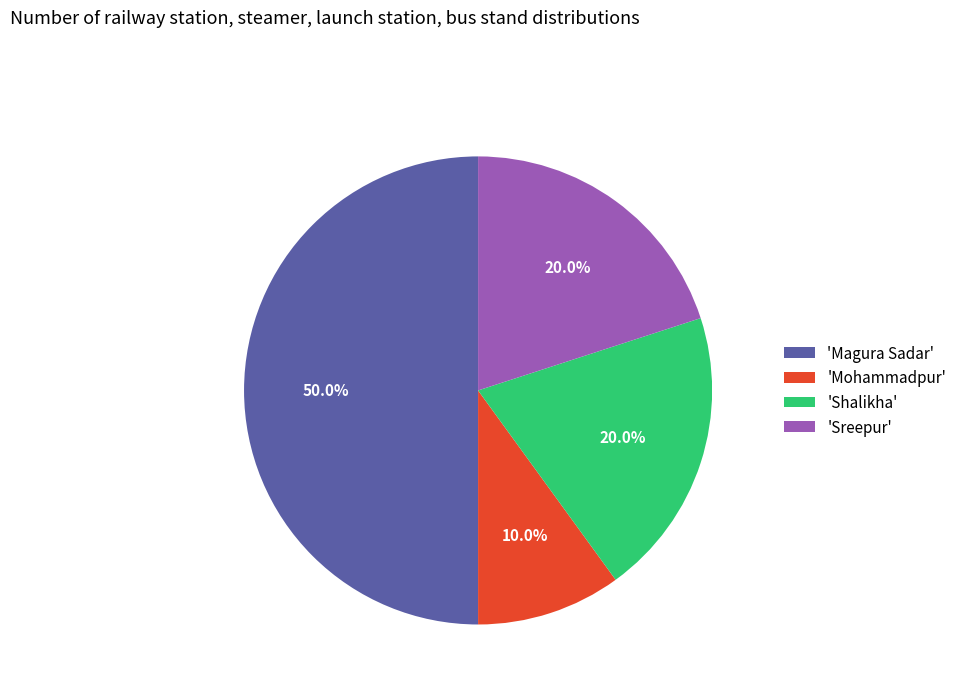

Does 'Sreepur' represent more than half of the total?

No